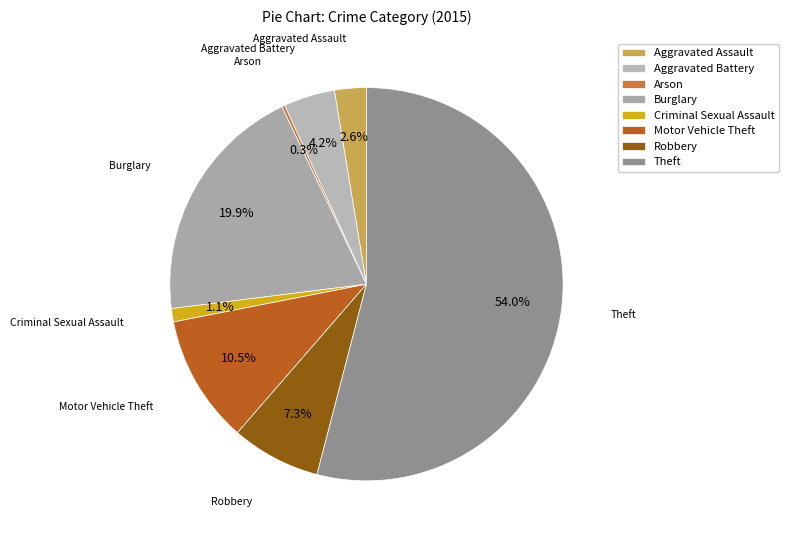

To the nearest percent, what percentage of the pie is Aggravated Battery?

4%